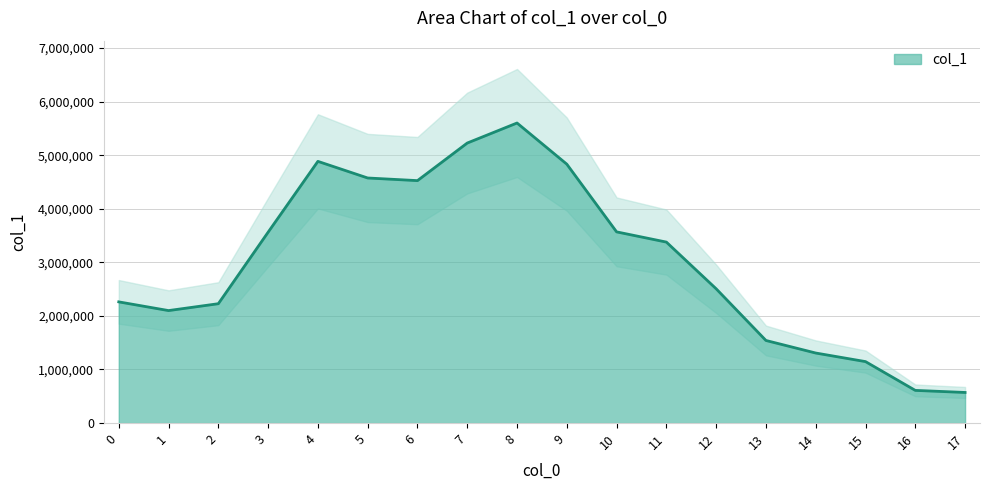

Rank the categories by value from lowest to highest.

17, 16, 15, 14, 13, 1, 2, 0, 12, 11, 3, 10, 6, 5, 9, 4, 7, 8